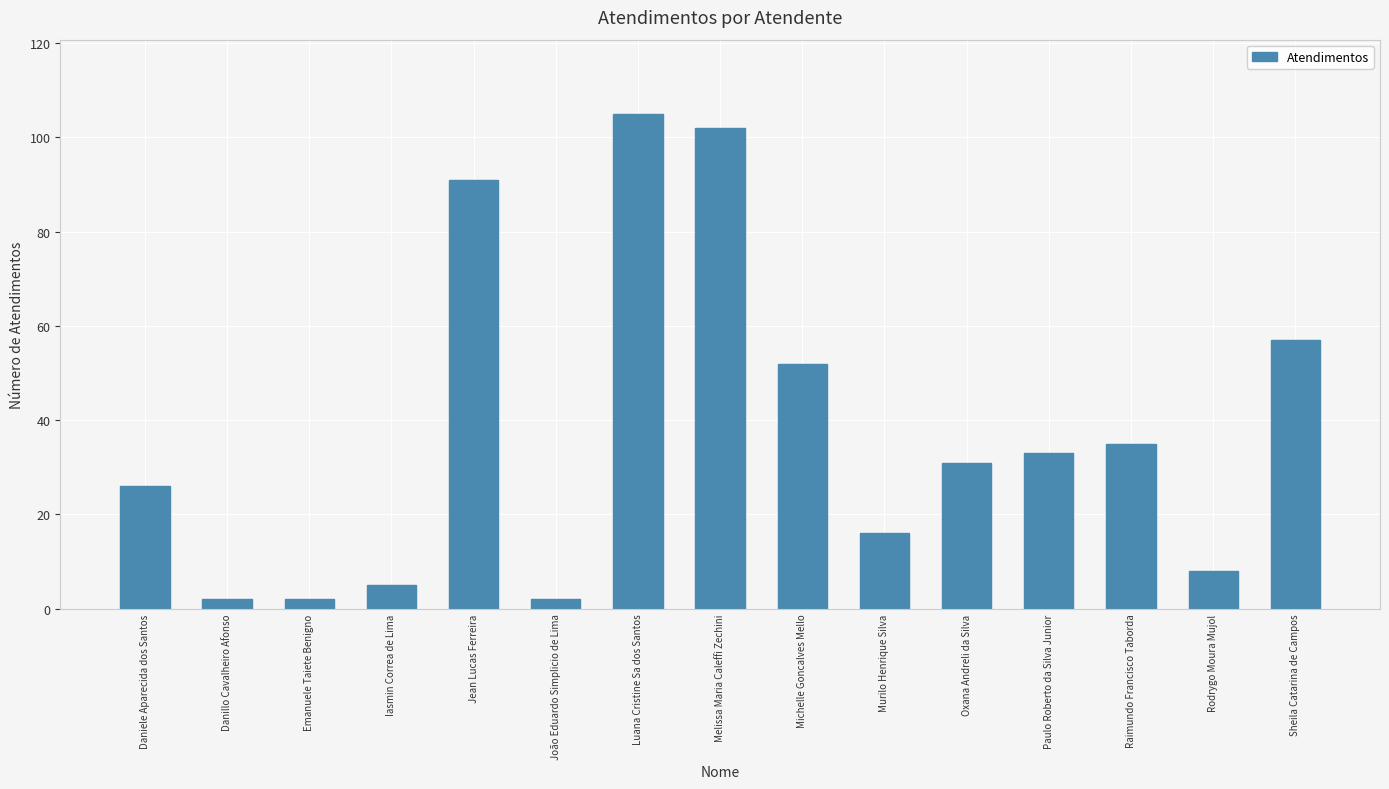

Does the chart contain stacked bars?

No